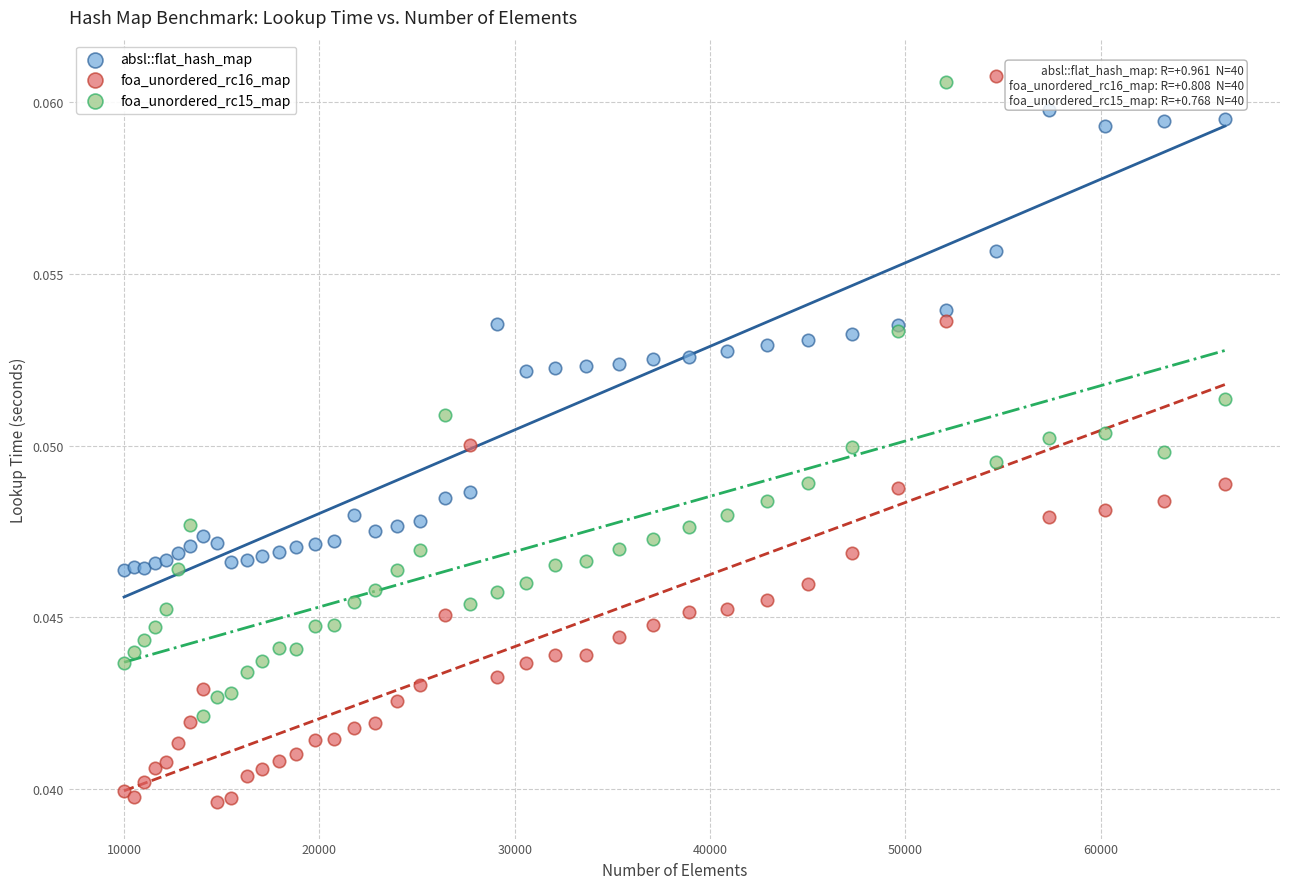

Which series contains the lowest Y value?

foa_unordered_rc16_map